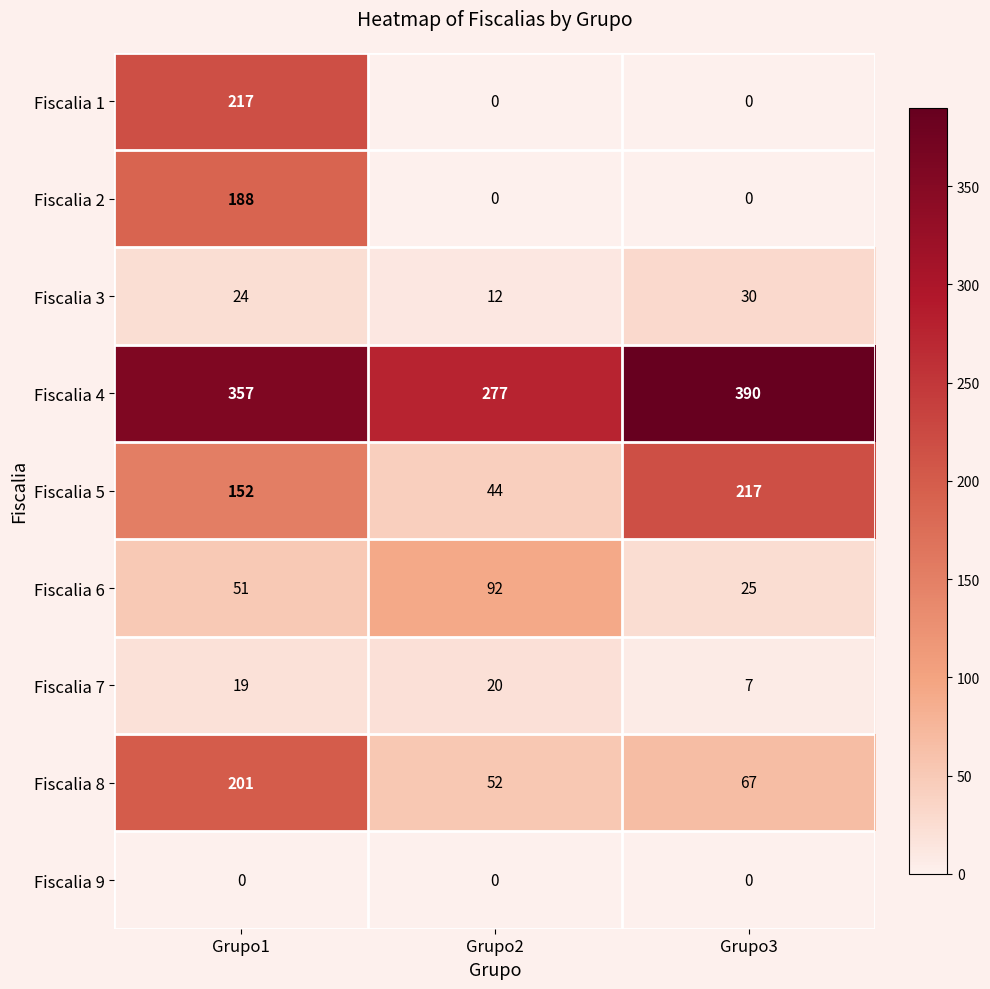

At which category is the sum across all series the highest?

Grupo1